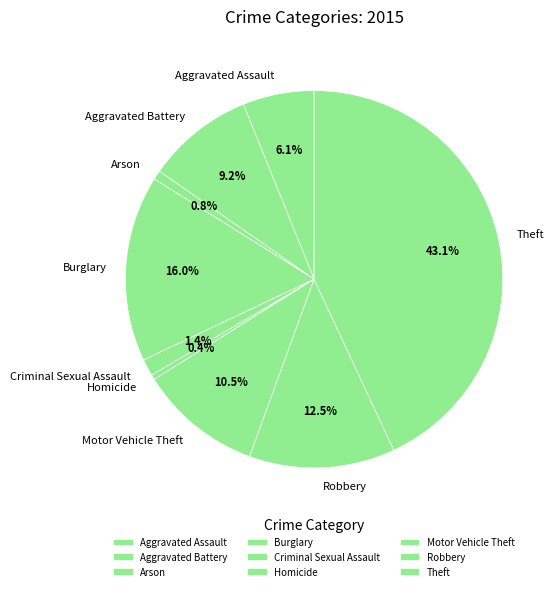

Count the number of slices in the pie.

9